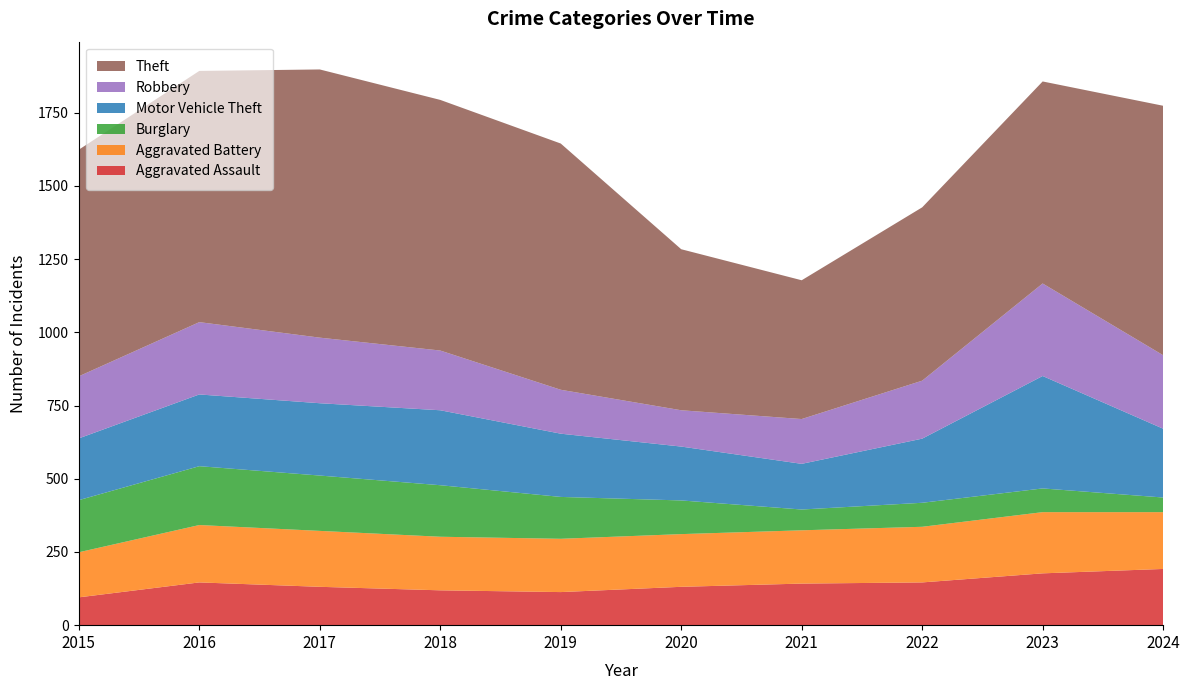

Reading left to right, list all the values displayed in this chart.

Aggravated Assault: 95	146	131	119	113	131	142	146	177	192
Aggravated Battery: 154	196	191	183	182	180	182	190	209	194
Burglary: 178	201	189	176	143	115	71	82	81	50
Motor Vehicle Theft: 211	245	247	256	216	184	156	219	384	235
Robbery: 212	247	224	204	150	124	153	198	316	251
Theft: 774	858	916	856	841	550	474	592	690	852